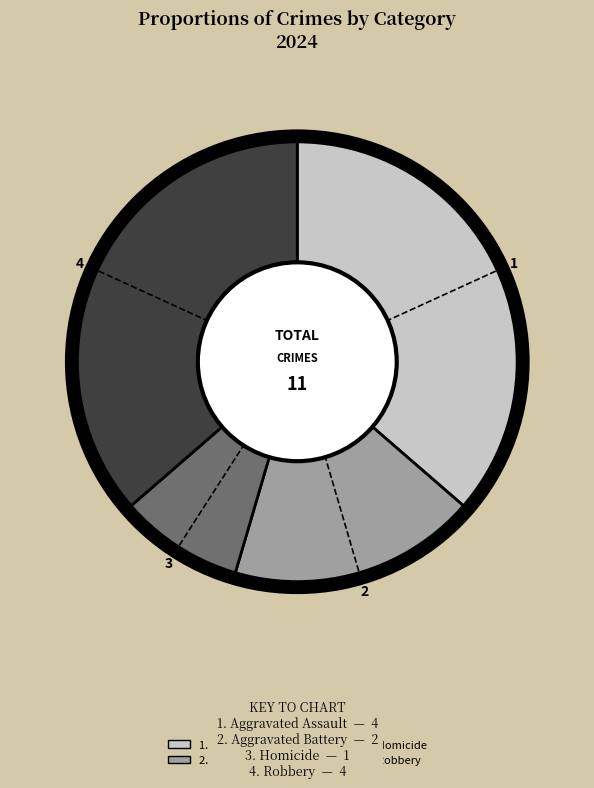

How many slices are in this pie chart?

4